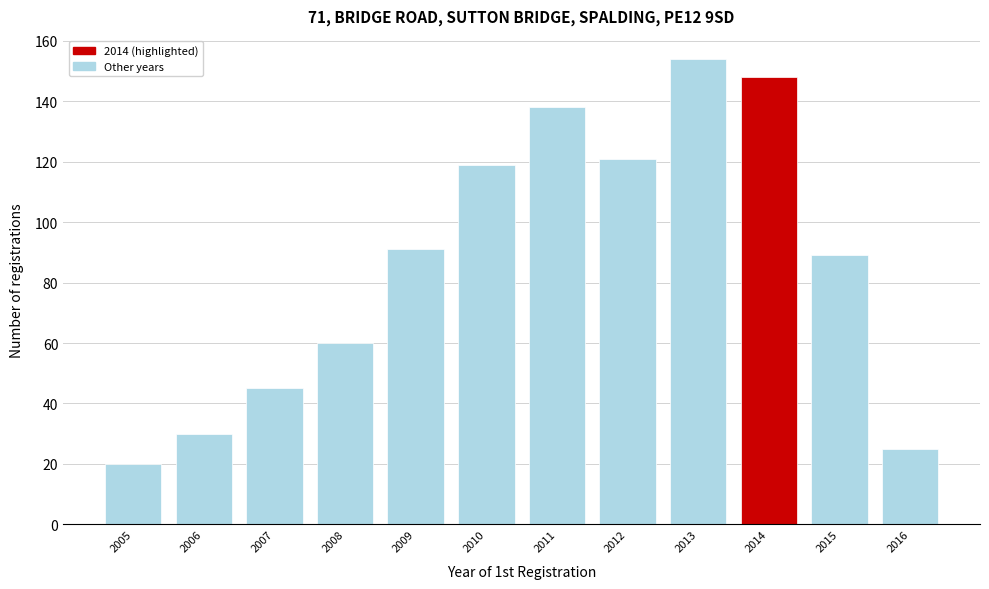

Reading left to right, extract all data points from this chart.

2005=20	2006=30	2007=45	2008=60	2009=91	2010=119	2011=138	2012=121	2013=154	2014=148	2015=89	2016=25